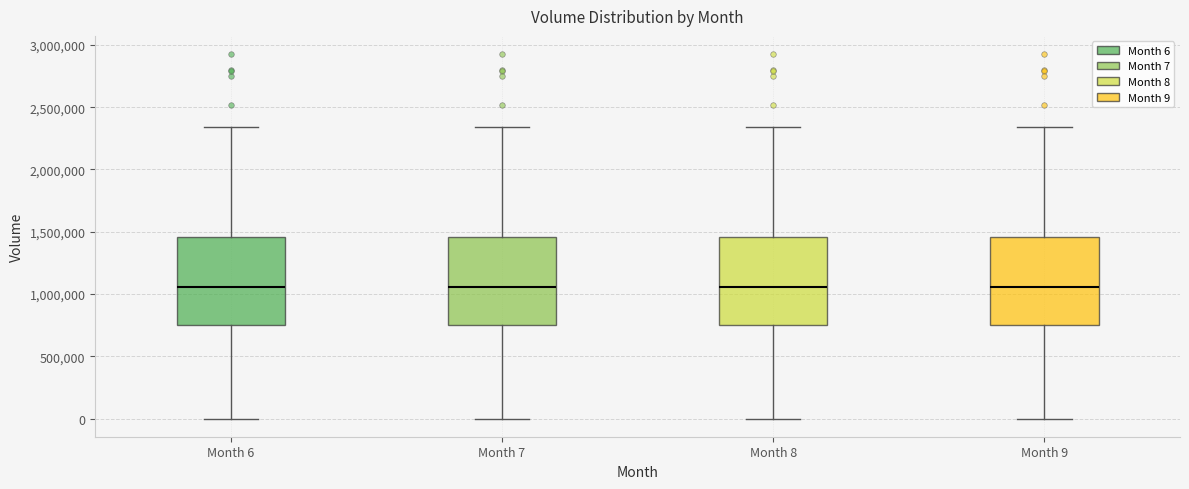

Reading left to right, read every box against the y-axis: the position of its median line, the range the box covers, and the ends of its whiskers. The values are not printed on the chart, so give them approximately, as read against the axis.

Month 6: median 1050000, box 750000 to 1450000, whiskers 0 to 2350000
Month 7: median 1050000, box 750000 to 1450000, whiskers 0 to 2350000
Month 8: median 1050000, box 750000 to 1450000, whiskers 0 to 2350000
Month 9: median 1050000, box 750000 to 1450000, whiskers 0 to 2350000